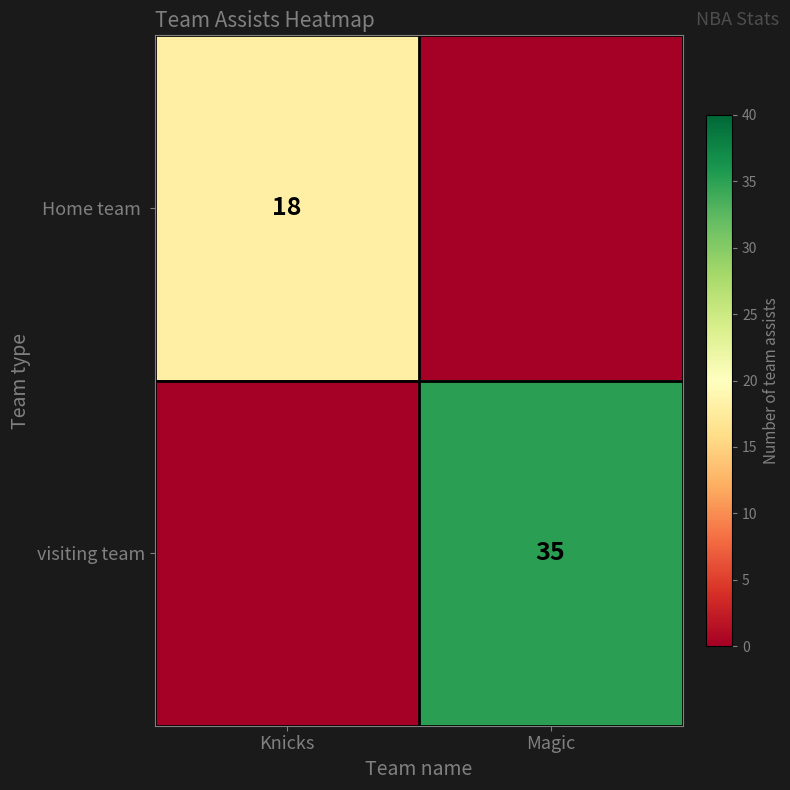

True or false: visiting team has a value of 35 at Magic.

True